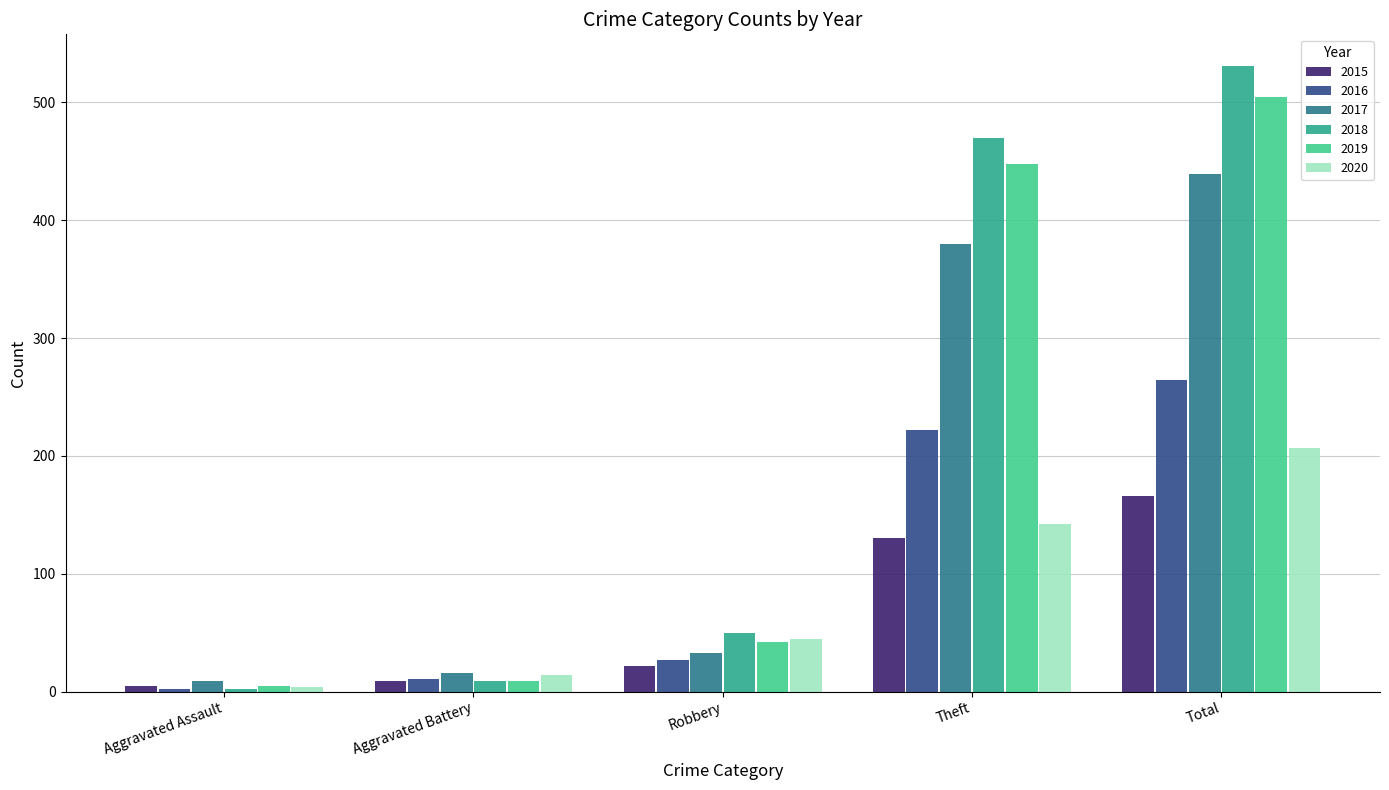

True or false: 2020 has a value of 207 at Total.

True